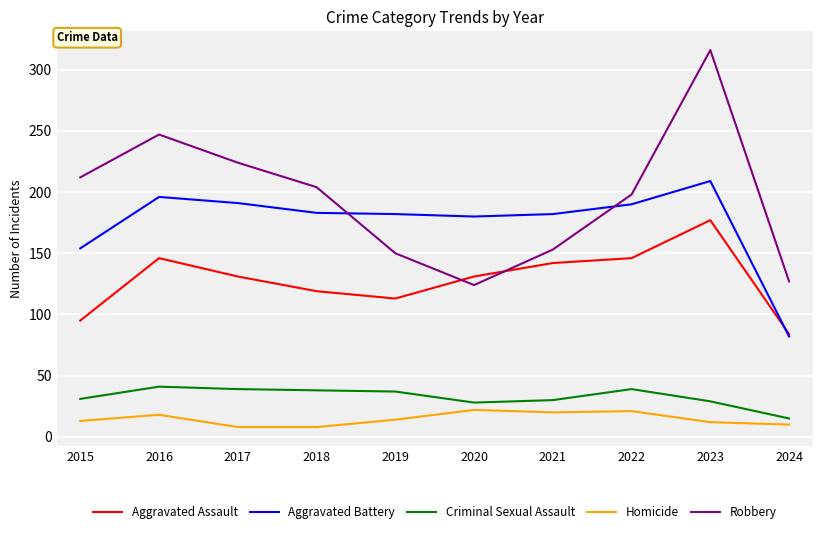

Rank the series at 2019 from highest to lowest value.

Aggravated Battery, Robbery, Aggravated Assault, Criminal Sexual Assault, Homicide